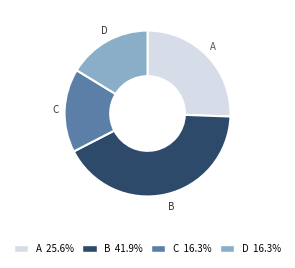

What is the largest slice in the pie chart?

B